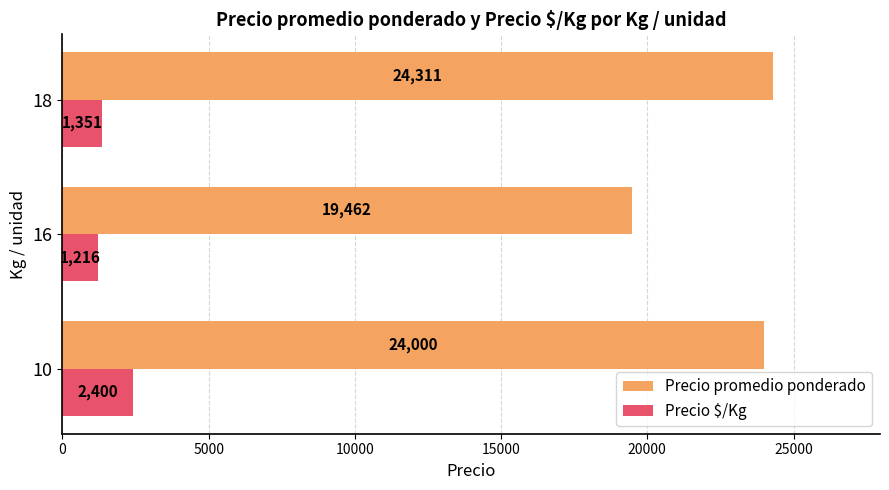

Which series changed the most between 10 and 16?

Precio promedio ponderado